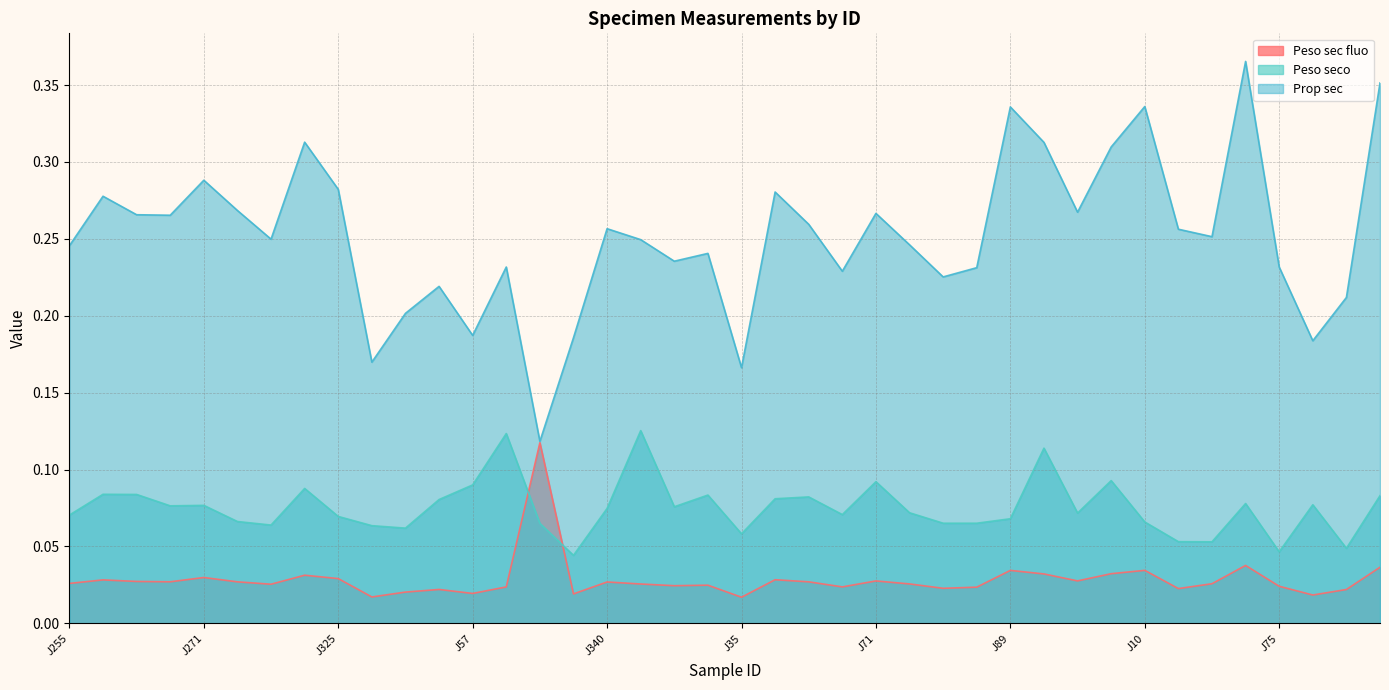

The value of Peso seco at J13 is 0.1. True or false?

False